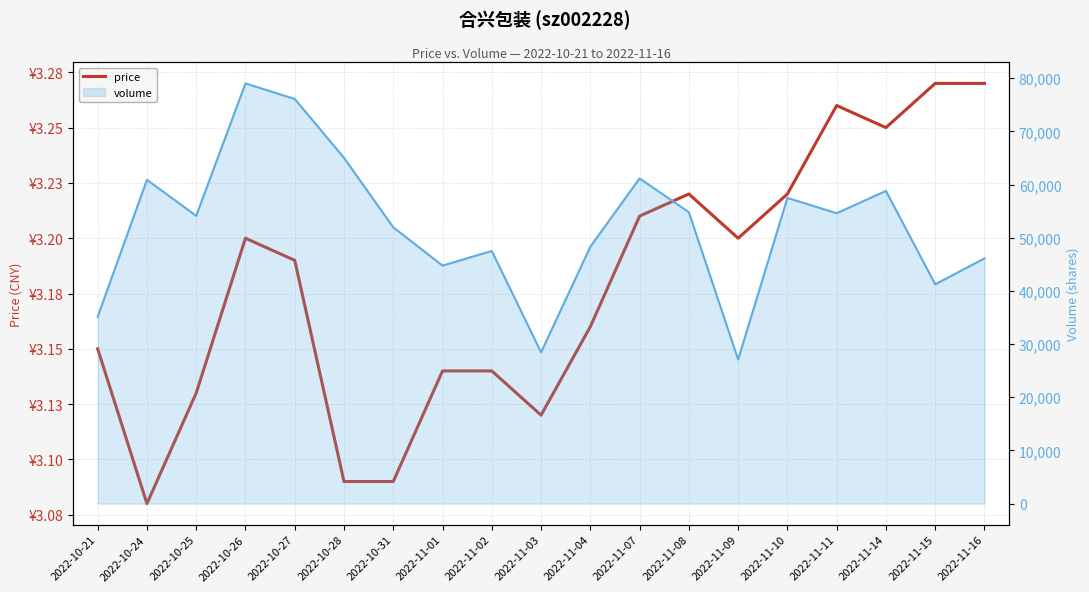

What is the difference between the maximum and minimum values in the volume series?

51919.0